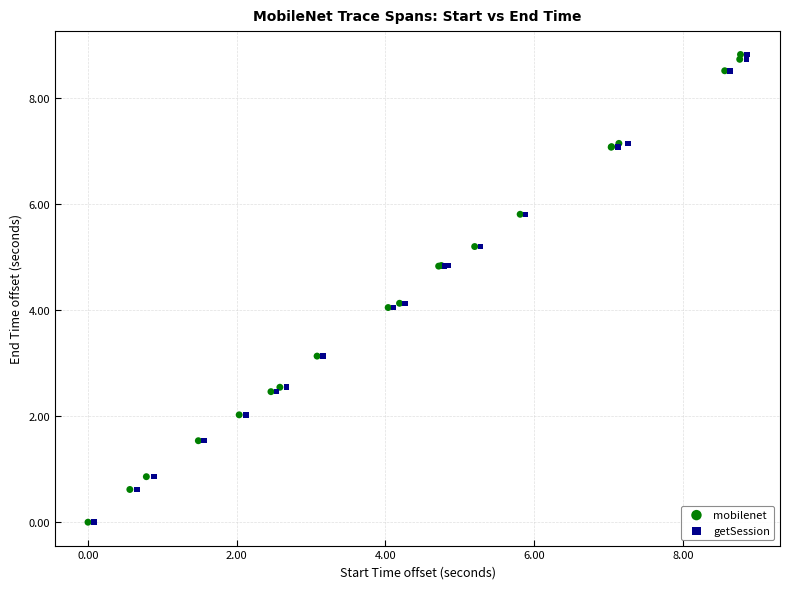

Which series has the widest spread of Y values?

mobilenet